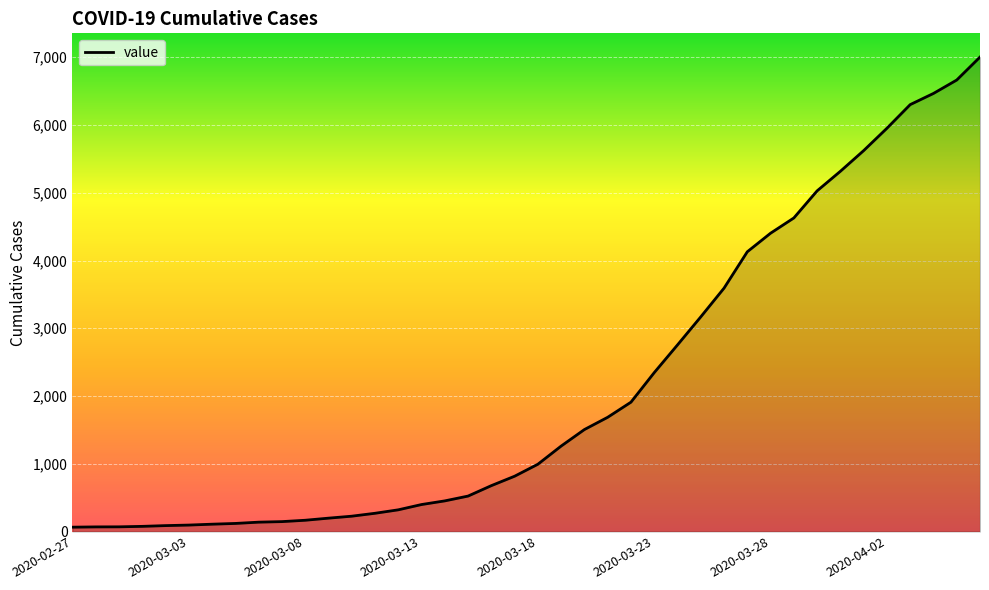

How many lines are shown in the chart?

1